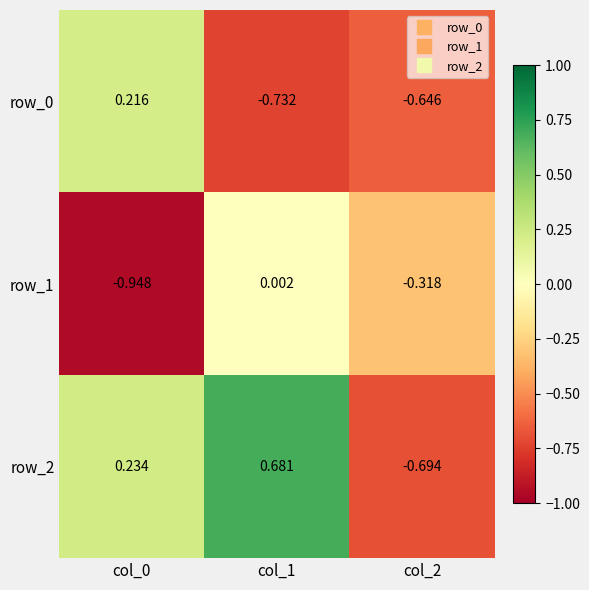

At how many categories does at least one series exceed 0?

2